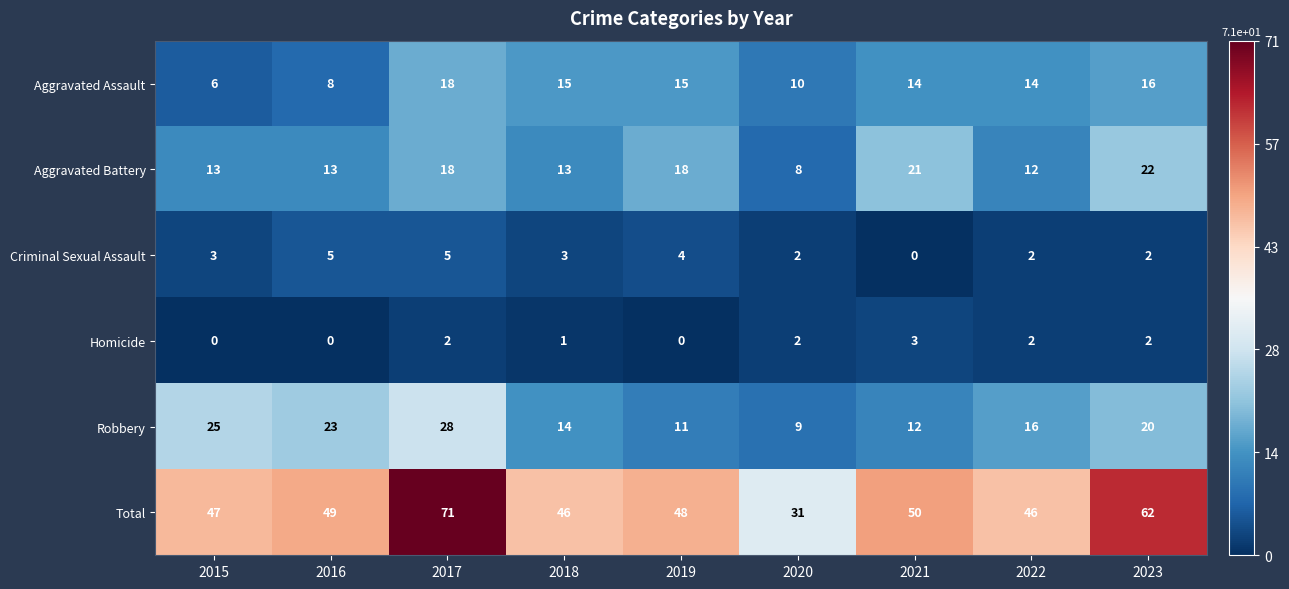

Which series has the largest total across all categories?

Total